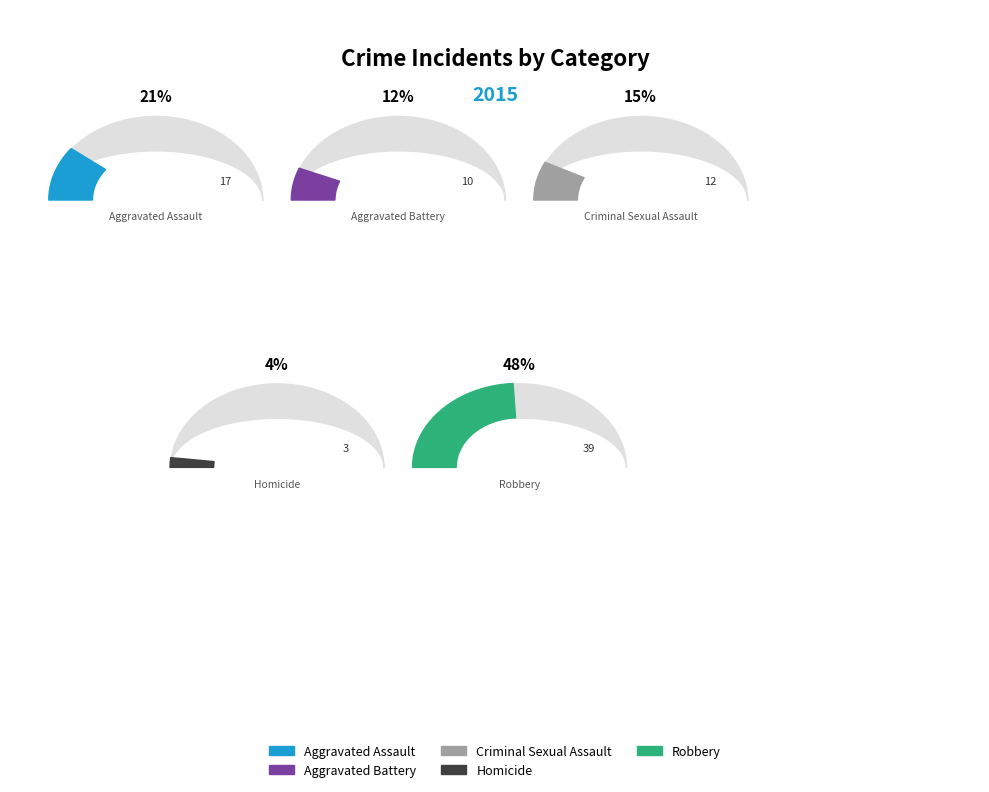

To the nearest percent, what is the combined percentage of Aggravated Battery and Criminal Sexual Assault?

27%